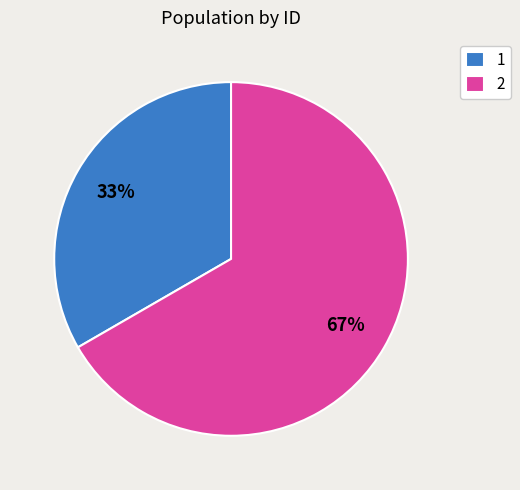

What is the ratio of the value at 1 to the value at 2?

0.5